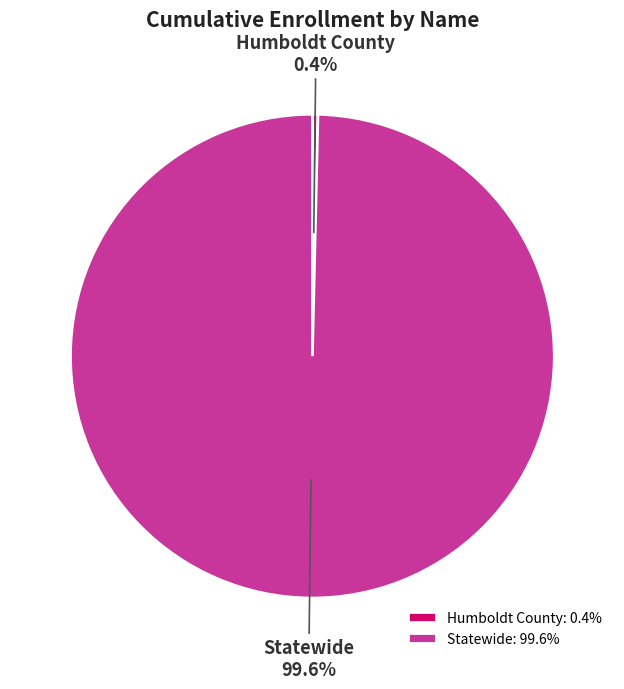

The Humboldt County slice represents 9% of the pie. True or false?

False